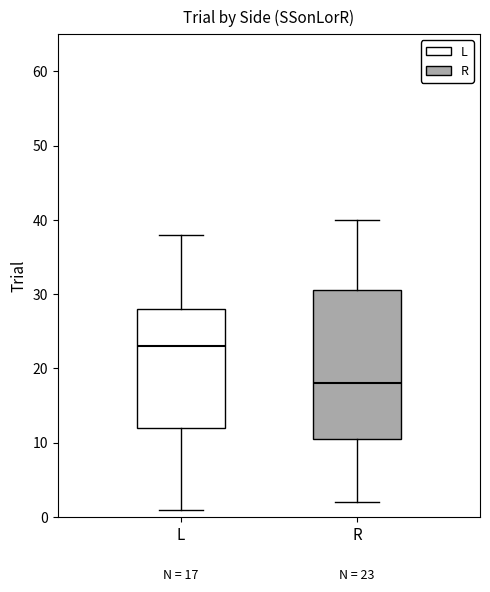

Which box's median line is the lowest?

R